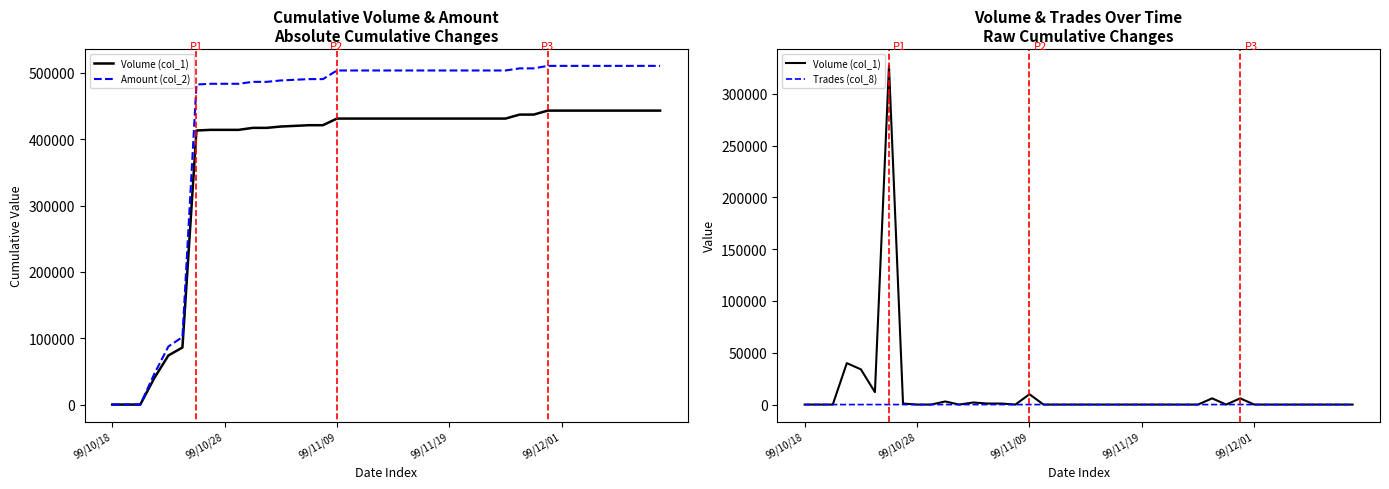

What is the sum of all Trades (col_8) values?

24